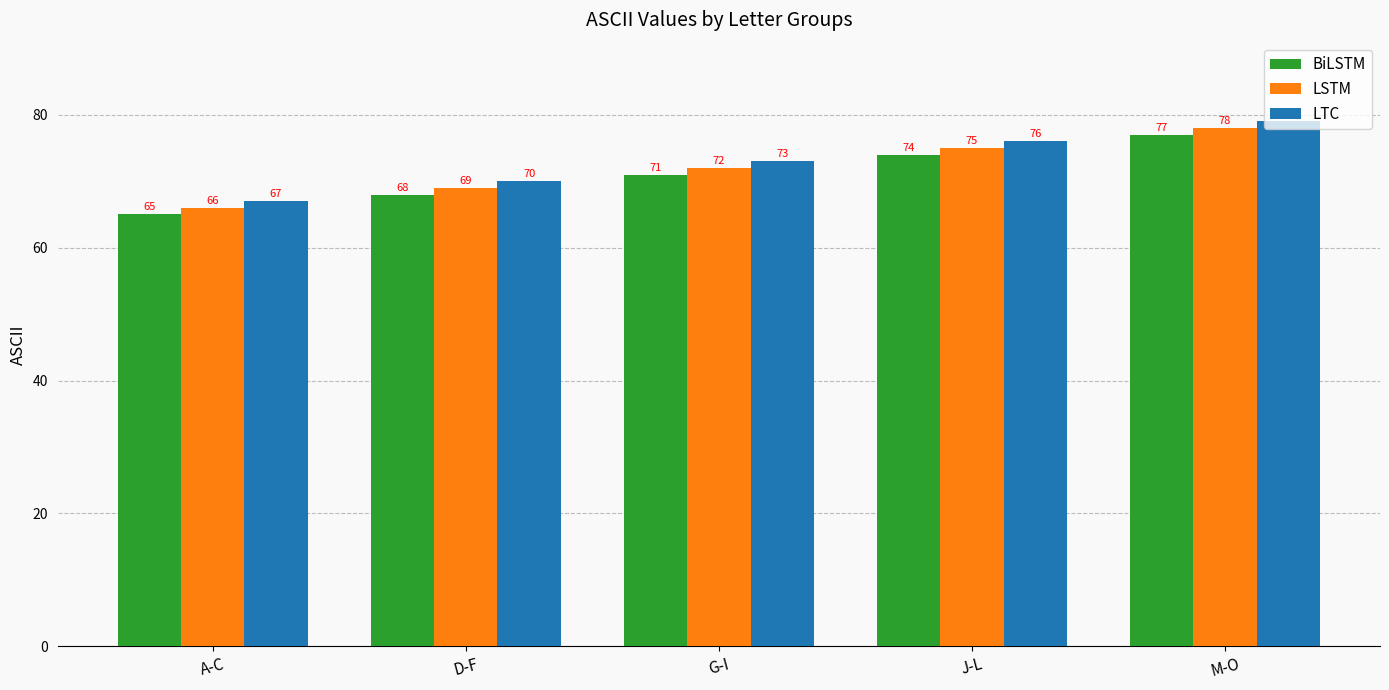

What is the sum of all BiLSTM values?

355